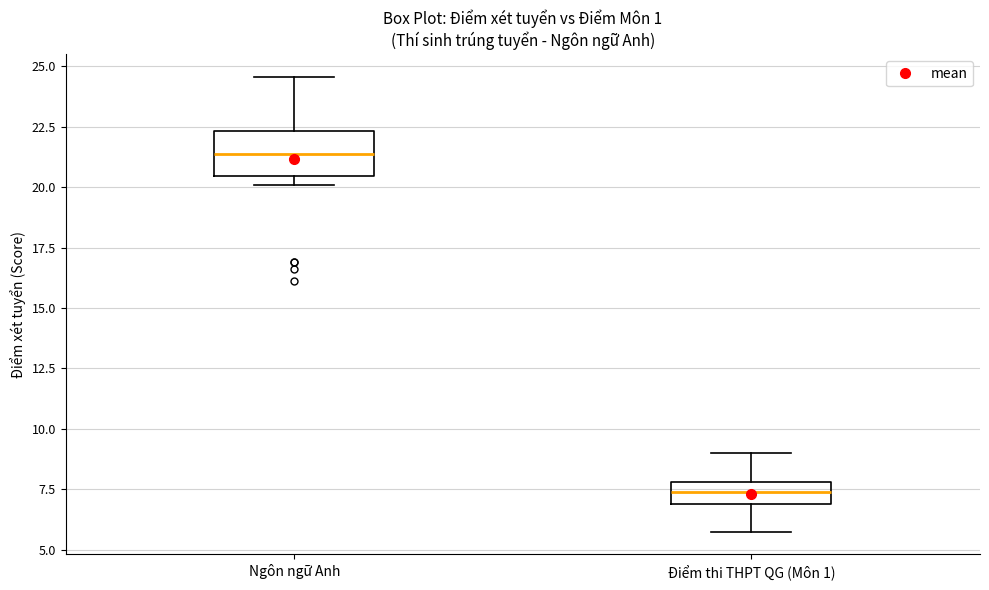

Which box is the tallest, from its lower edge to its upper edge?

Ngôn ngữ Anh